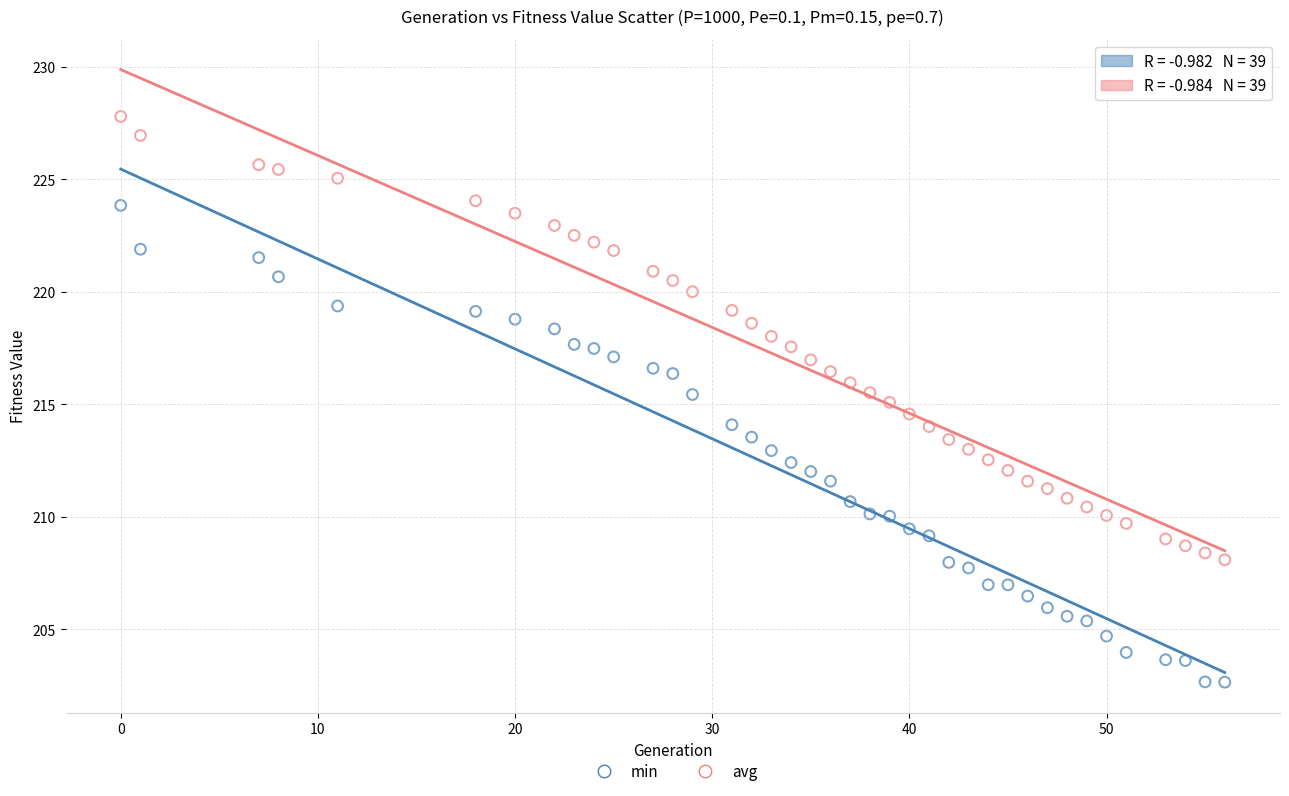

Which series contains the highest Y value?

avg